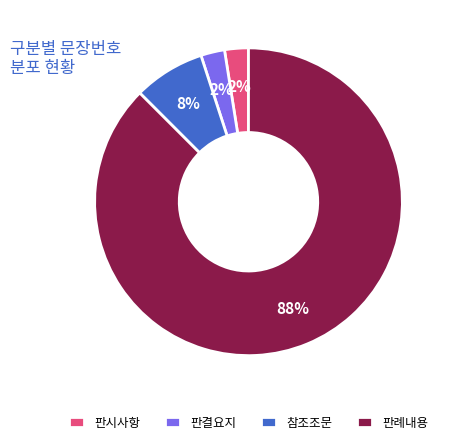

Is the sum of 참조조문 and 판시사항 greater than half?

No